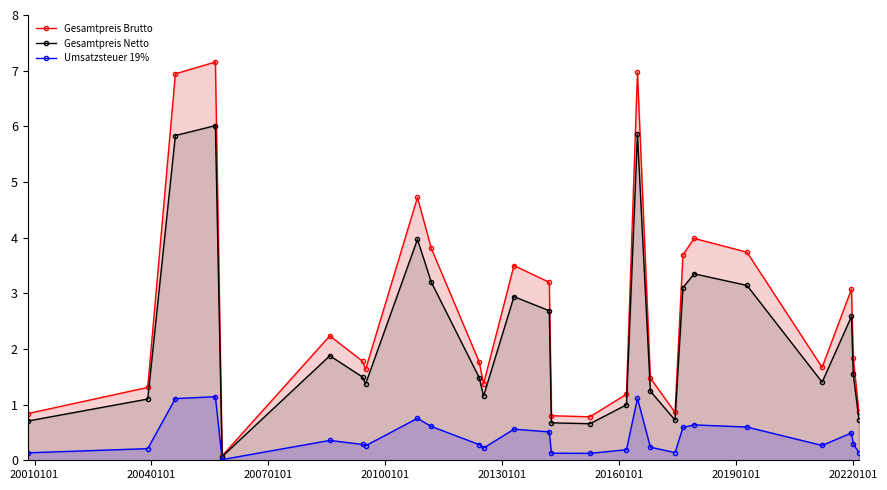

How many lines are shown in the chart?

3